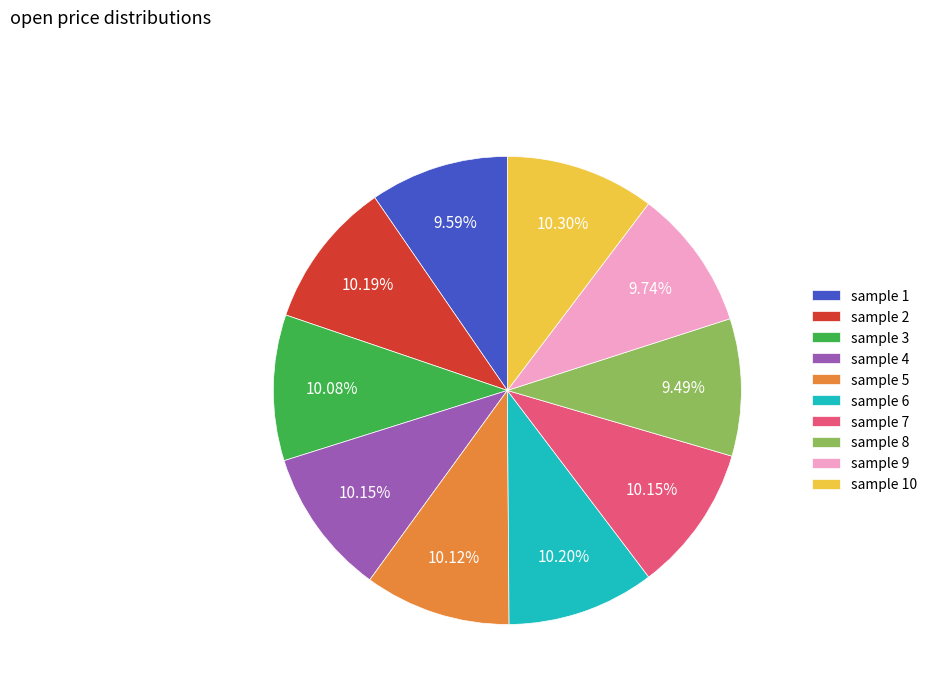

Do sample 8 and sample 9 together represent more than half of the pie?

No